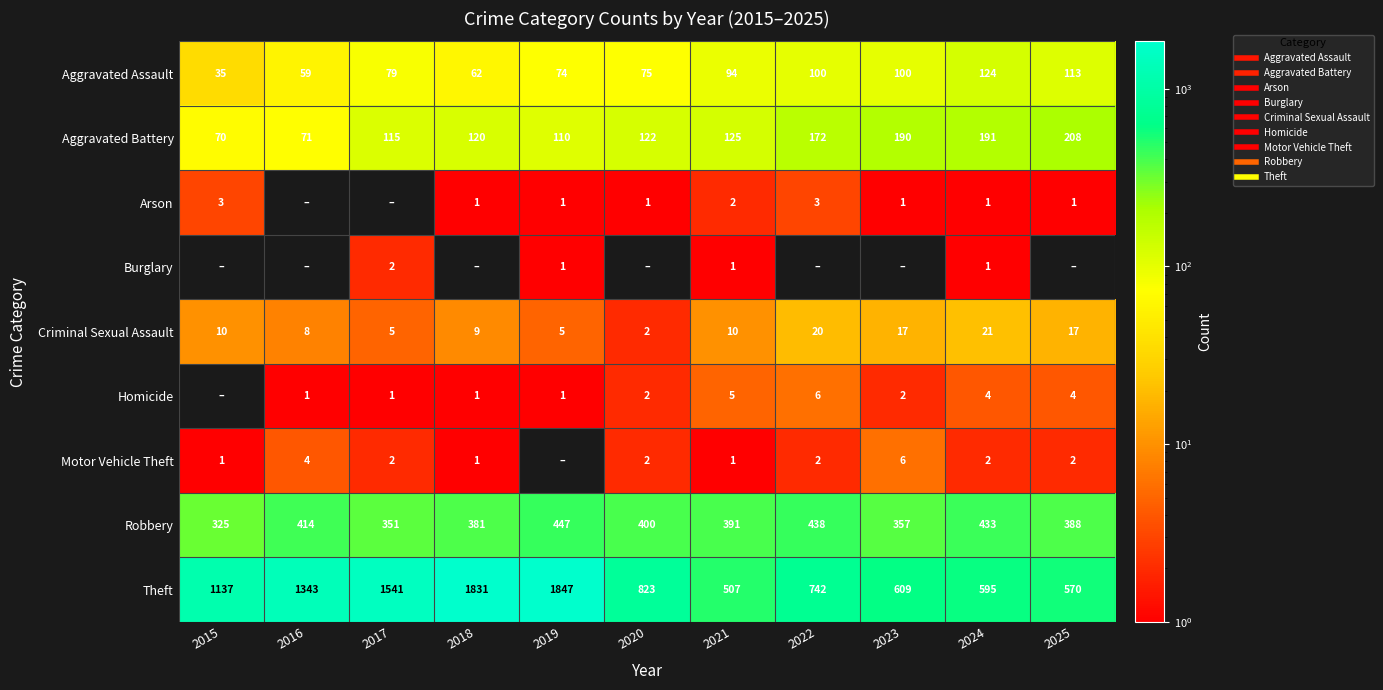

Rank the series by their maximum value, from highest to lowest.

Theft, Robbery, Aggravated Battery, Aggravated Assault, Criminal Sexual Assault, Homicide, Motor Vehicle Theft, Arson, Burglary